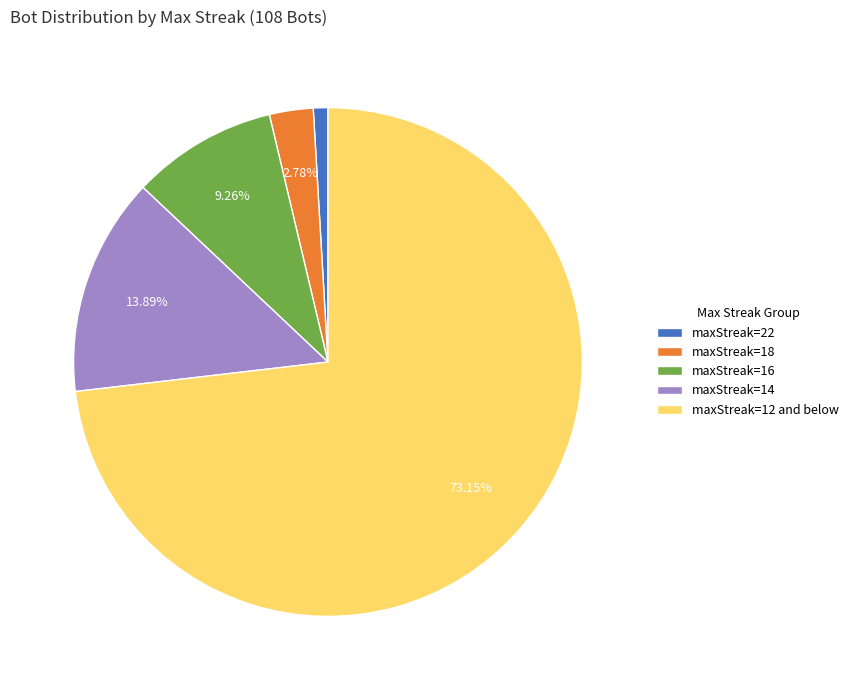

Is the sum of maxStreak=18 and maxStreak=14 greater than half?

No